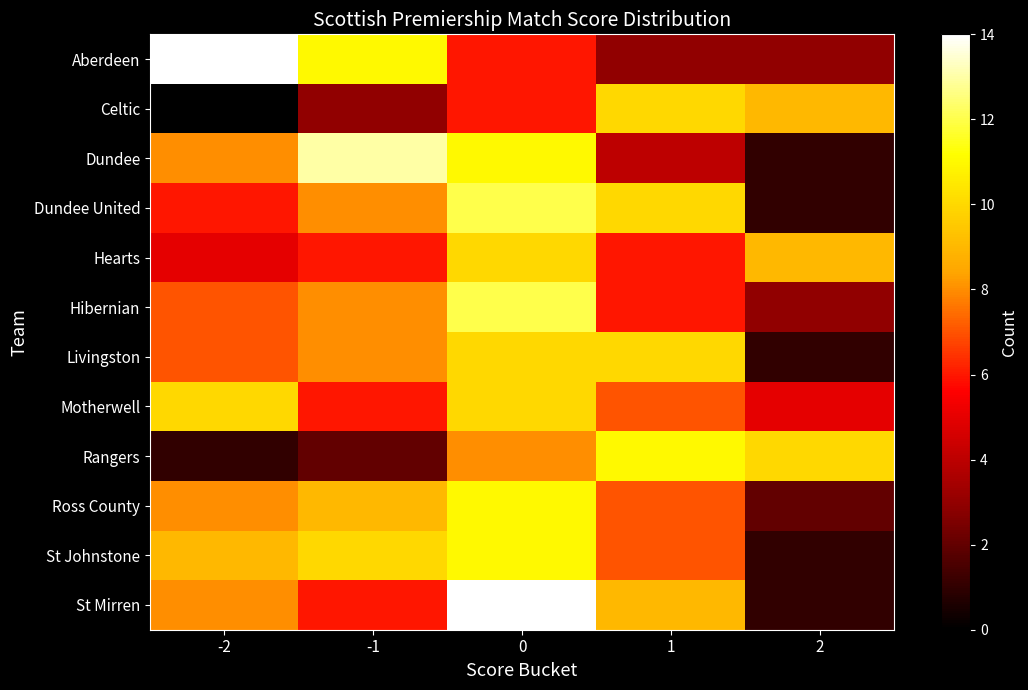

Reading right to left, list all the values displayed in this chart.

Aberdeen: 2=3	1=3	0=6	-1=11	-2=14
Celtic: 2=9	1=10	0=6	-1=3	-2=0
Dundee: 2=1	1=4	0=11	-1=13	-2=8
Dundee United: 2=1	1=10	0=12	-1=8	-2=6
Hearts: 2=9	1=6	0=10	-1=6	-2=5
Hibernian: 2=3	1=6	0=12	-1=8	-2=7
Livingston: 2=1	1=10	0=10	-1=8	-2=7
Motherwell: 2=5	1=7	0=10	-1=6	-2=10
Rangers: 2=10	1=11	0=8	-1=2	-2=1
Ross County: 2=2	1=7	0=11	-1=9	-2=8
St Johnstone: 2=1	1=7	0=11	-1=10	-2=9
St Mirren: 2=1	1=9	0=14	-1=6	-2=8